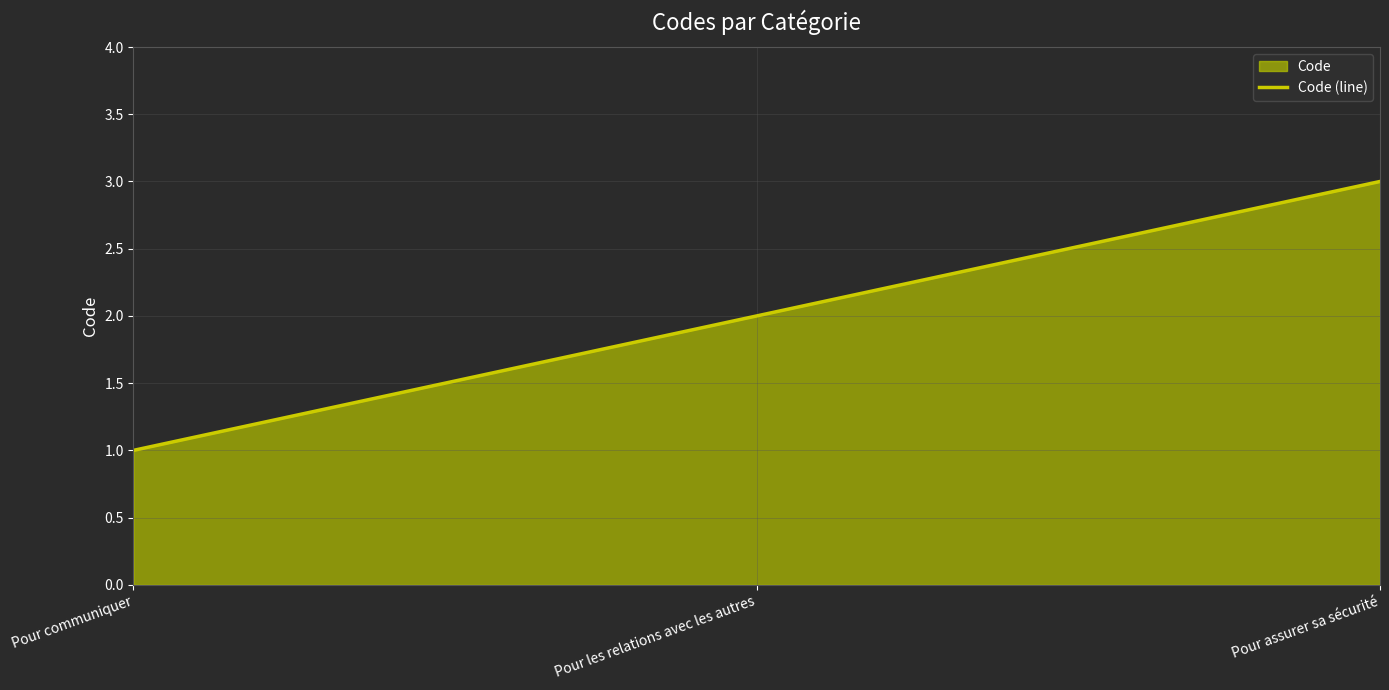

At which category does the chart reach its minimum across all series?

Pour communiquer